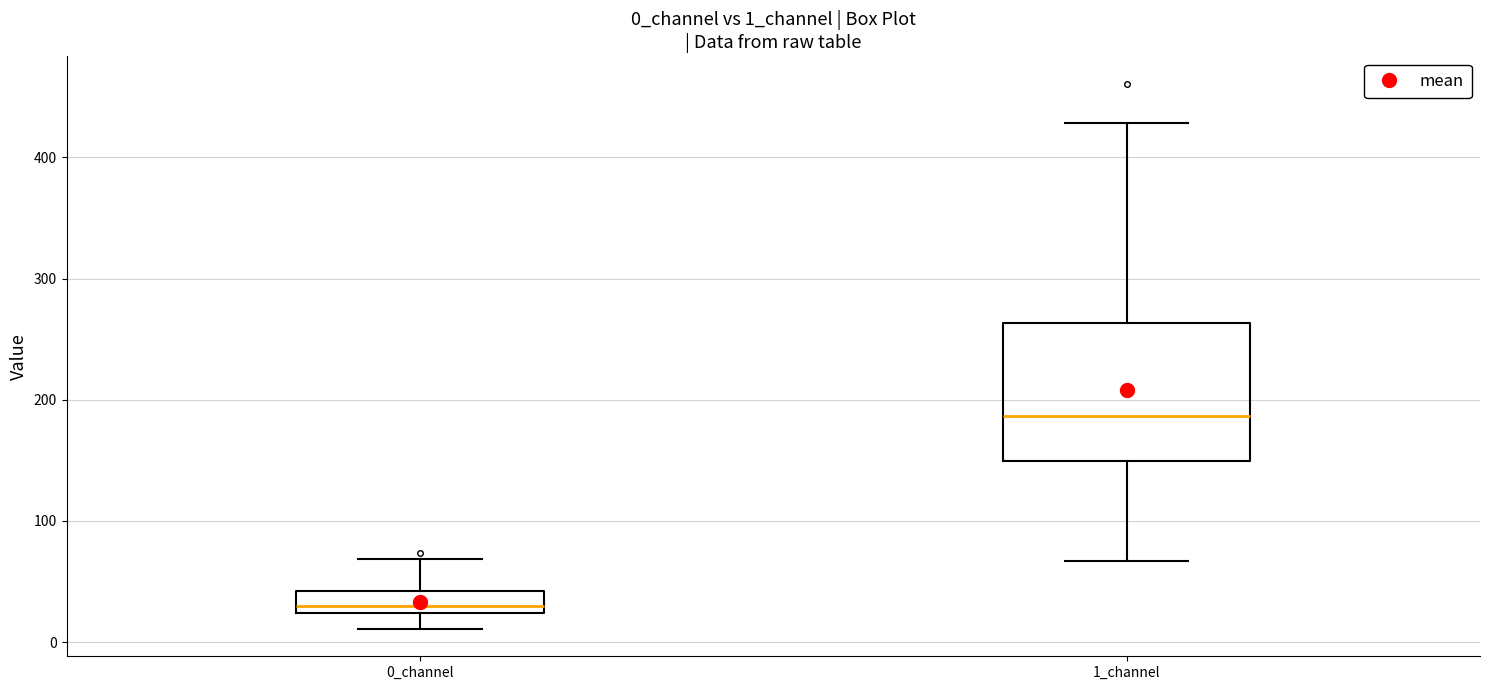

Which box has the highest median line?

1_channel